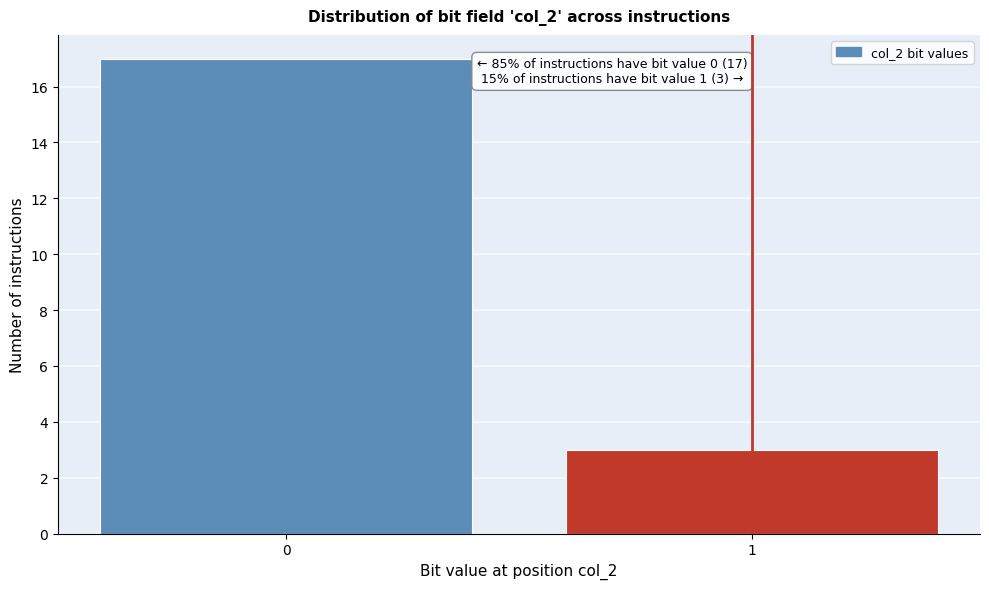

Reading left to right, list all the values displayed in this chart.

17	3